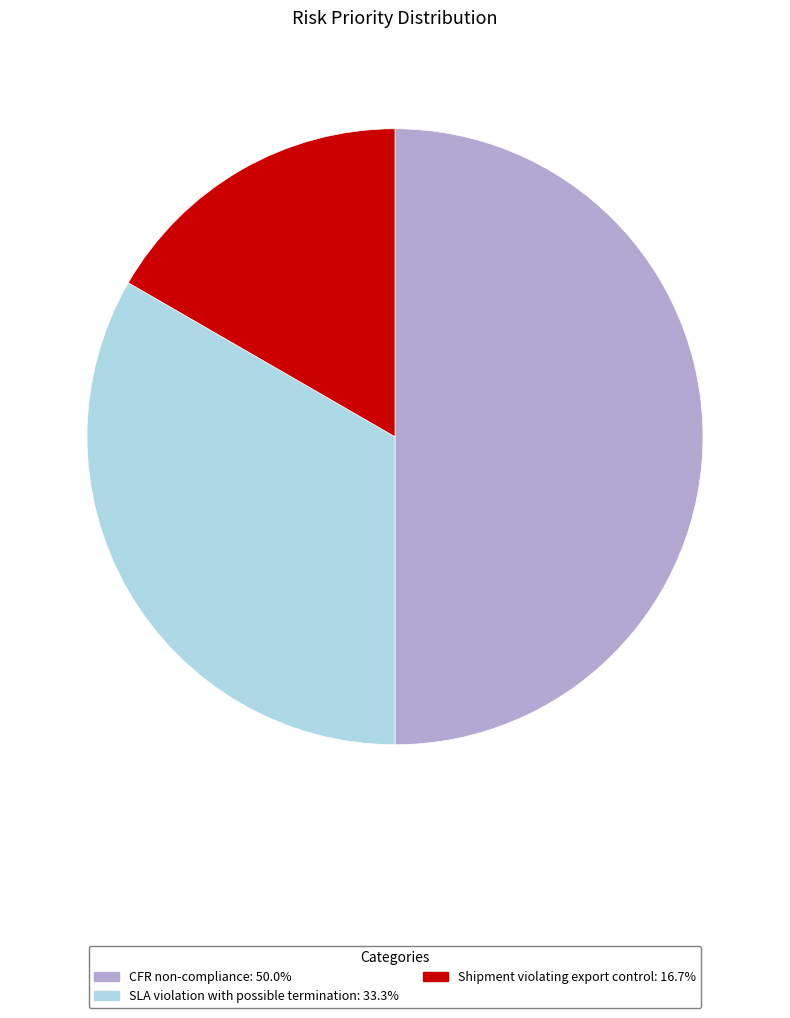

Which has a higher value, CFR non-compliance or SLA violation with possible termination?

CFR non-compliance